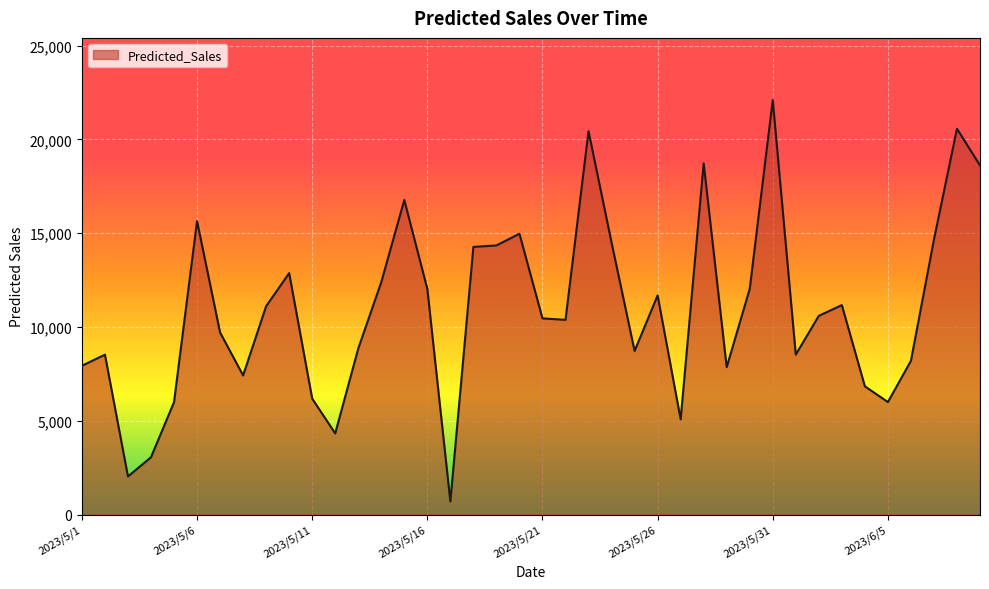

What is the smallest value displayed?

698.6